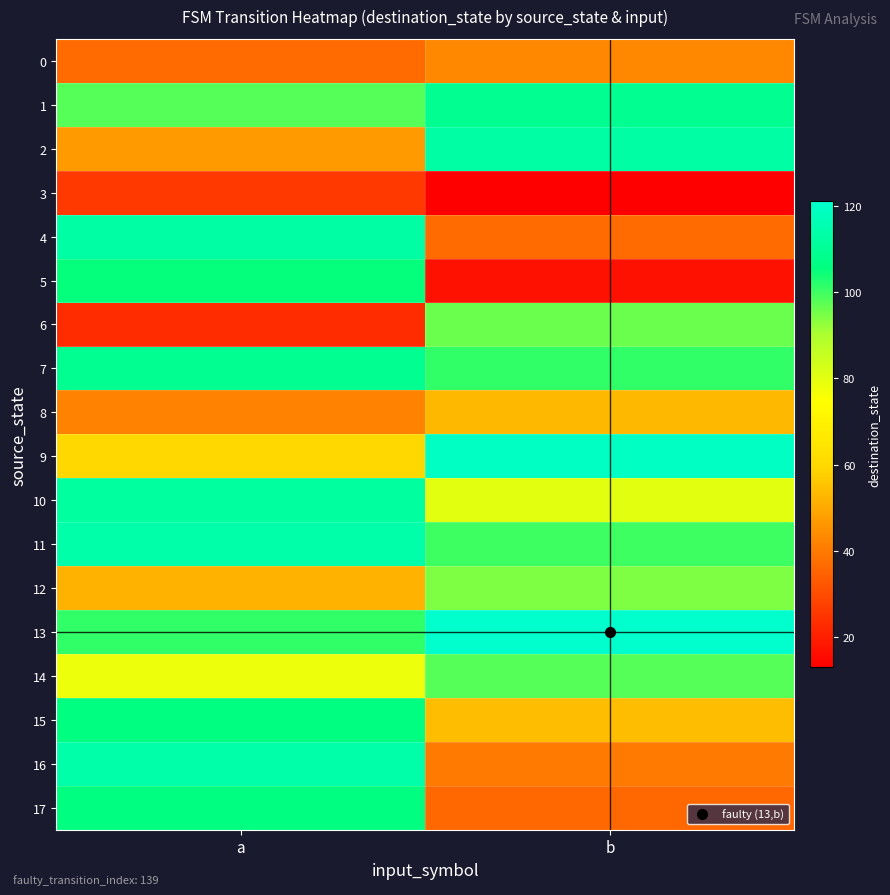

Which series has the largest range (max minus min)?

5